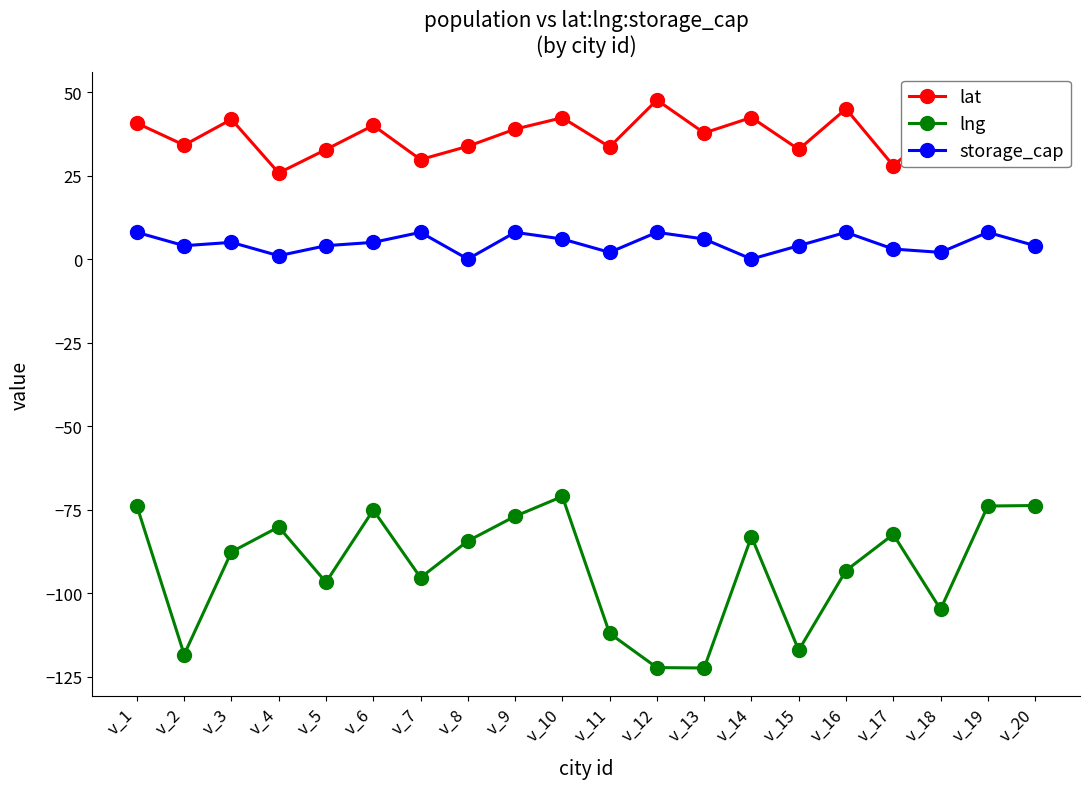

What are all the series names shown in the legend?

lat, lng, storage_cap